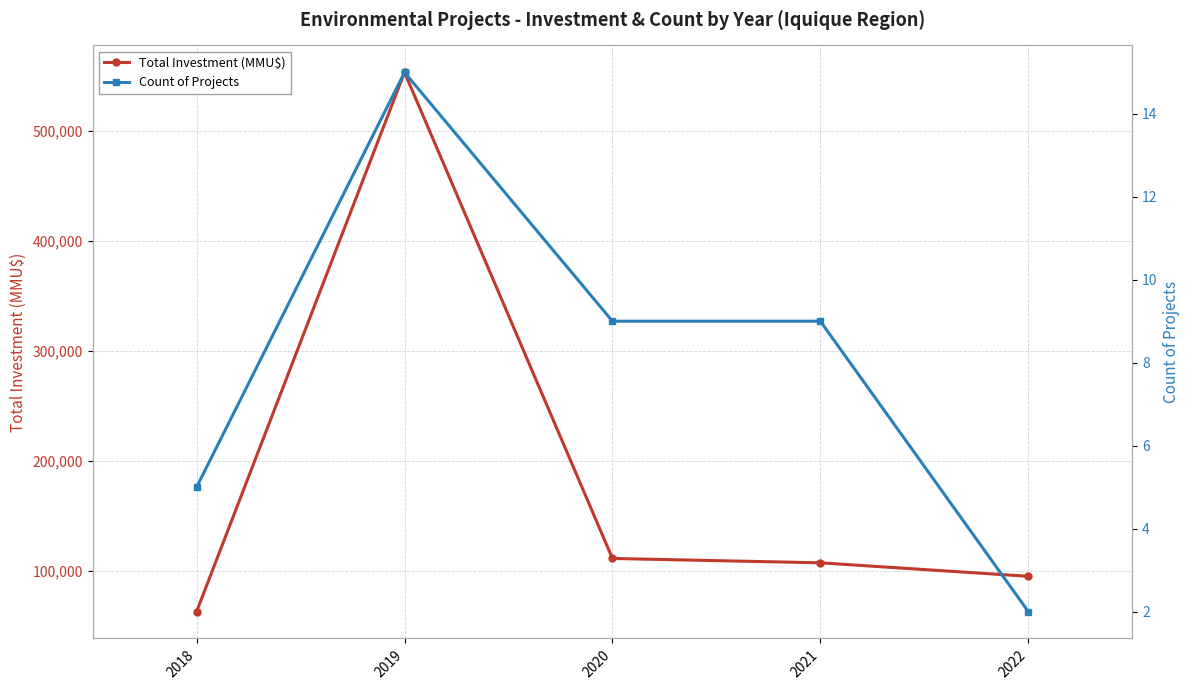

At which label is Count of Projects closest to 8?

2020